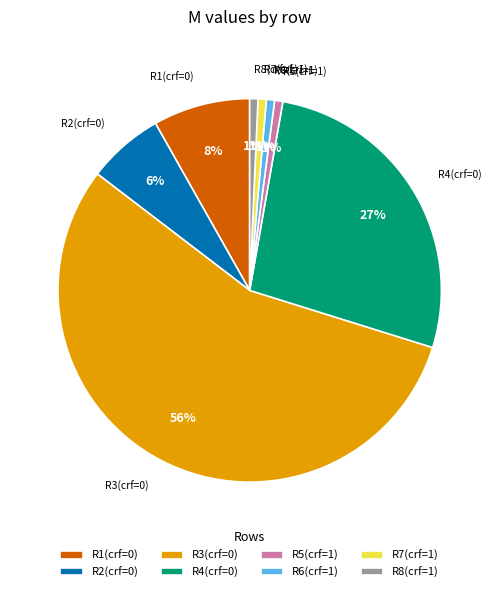

Is the sum of R5(crf=1) and R3(crf=0) greater than half?

Yes